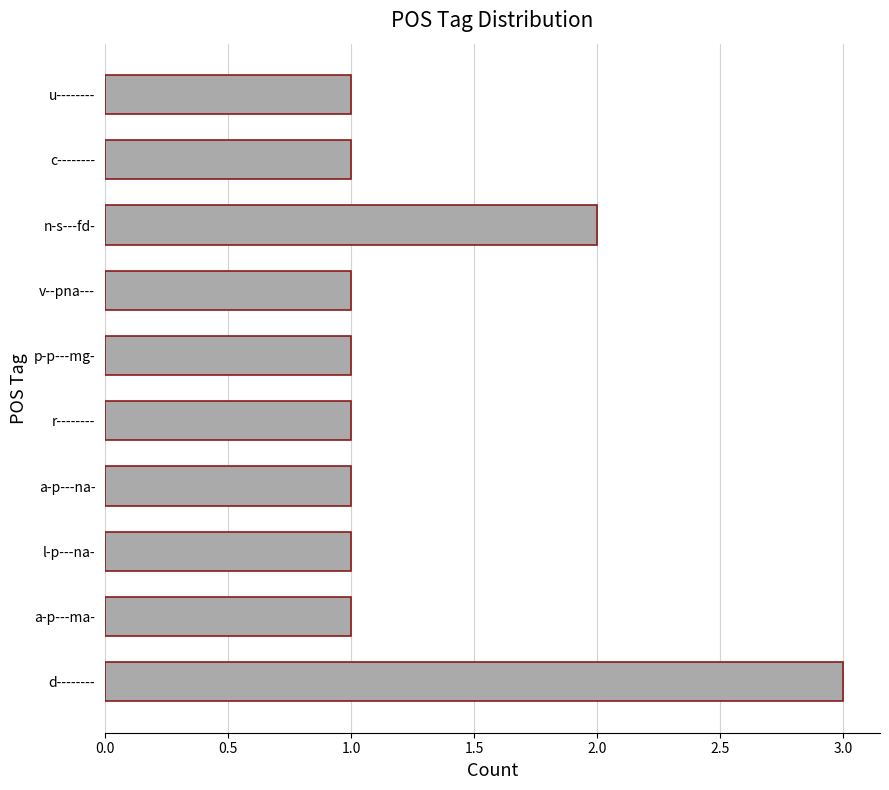

The chart shows a value of 1 at l-p---na-. True or false?

True